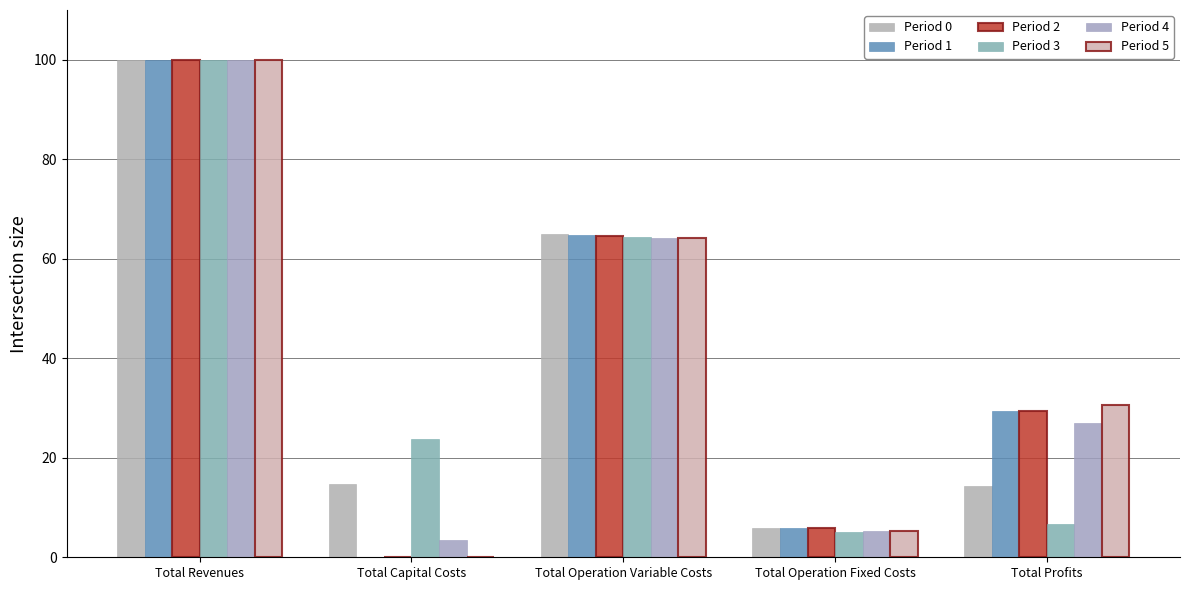

Where is Period 1 nearest to the value 50?

Total Operation Variable Costs